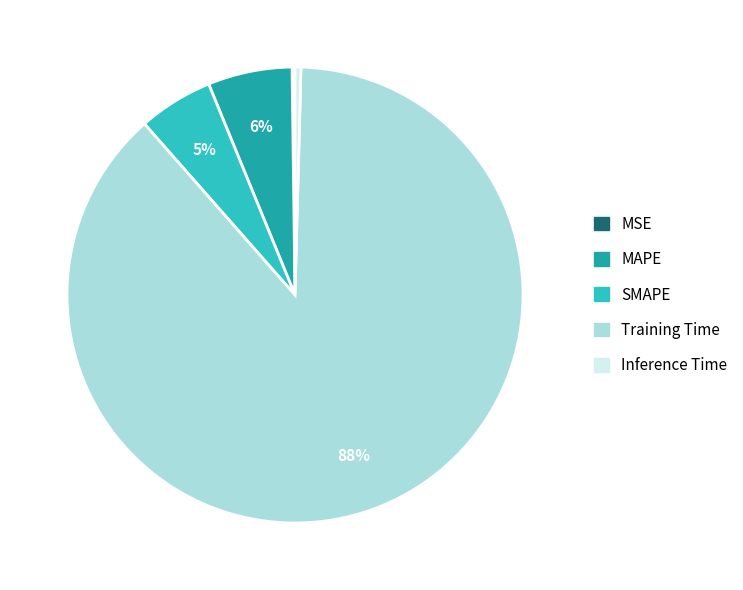

The SMAPE slice represents 1% of the pie. True or false?

False